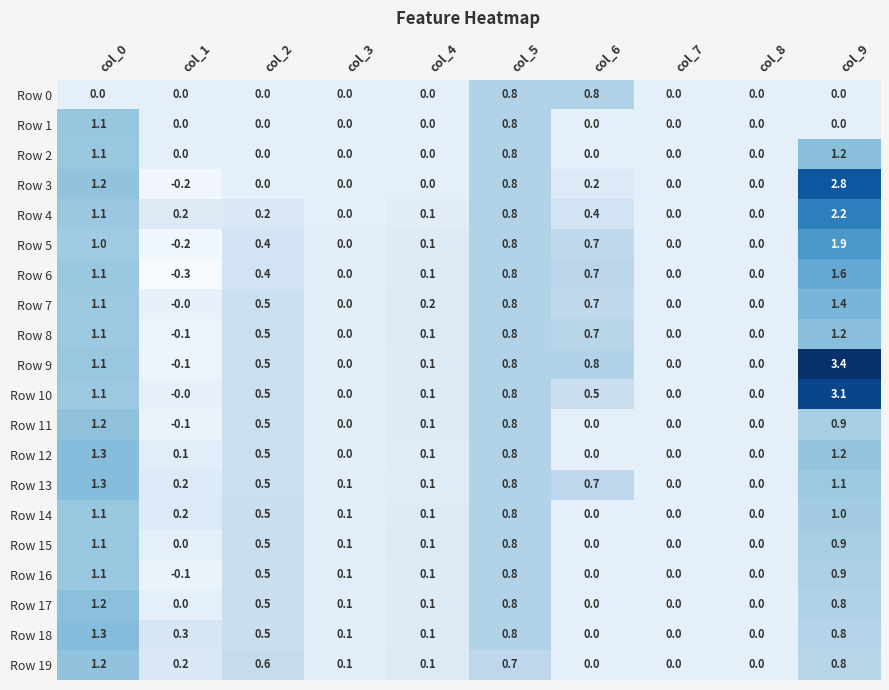

How many values in the Row 17 series exceed 0?

6